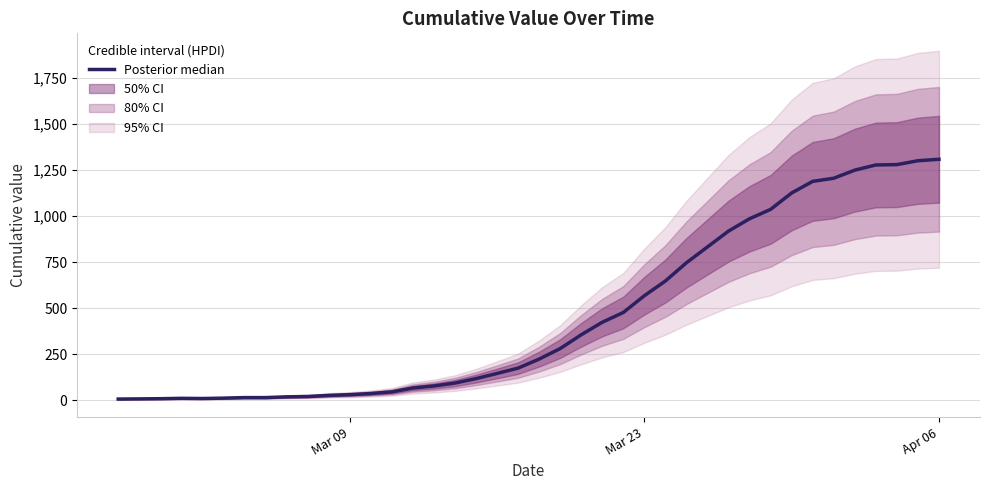

What is the greatest value displayed?

1309